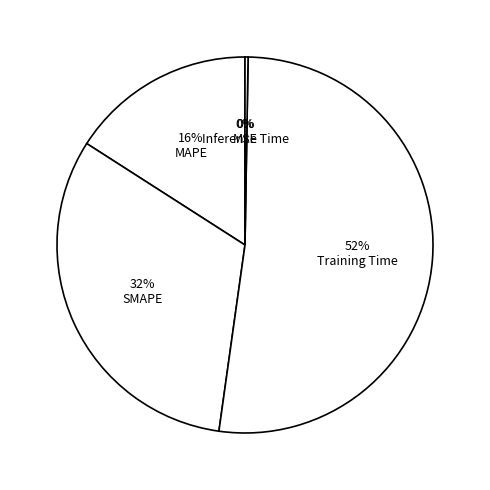

Is it true that SMAPE is 38% of the pie?

False